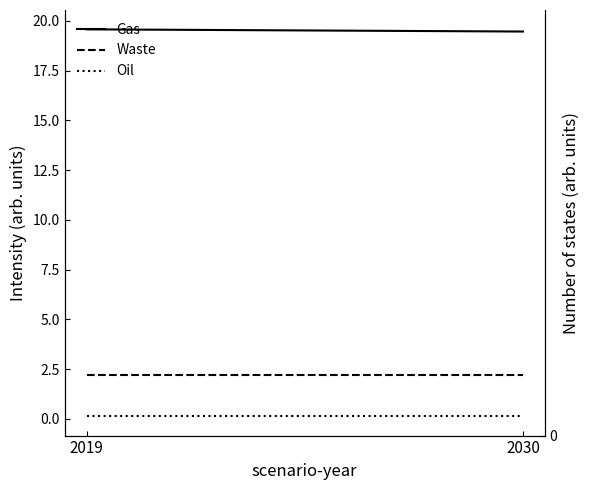

Which category has the highest value in the Gas series?

2019